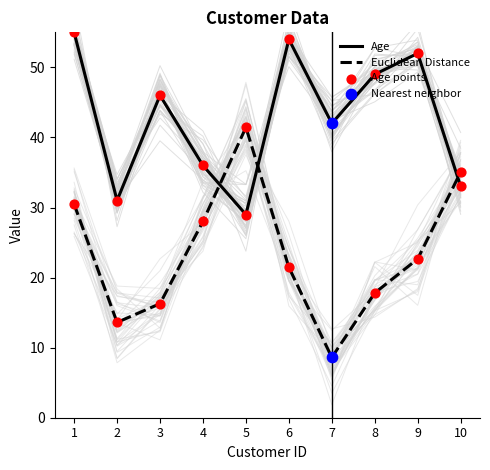

Which series reaches the maximum Y coordinate?

Age